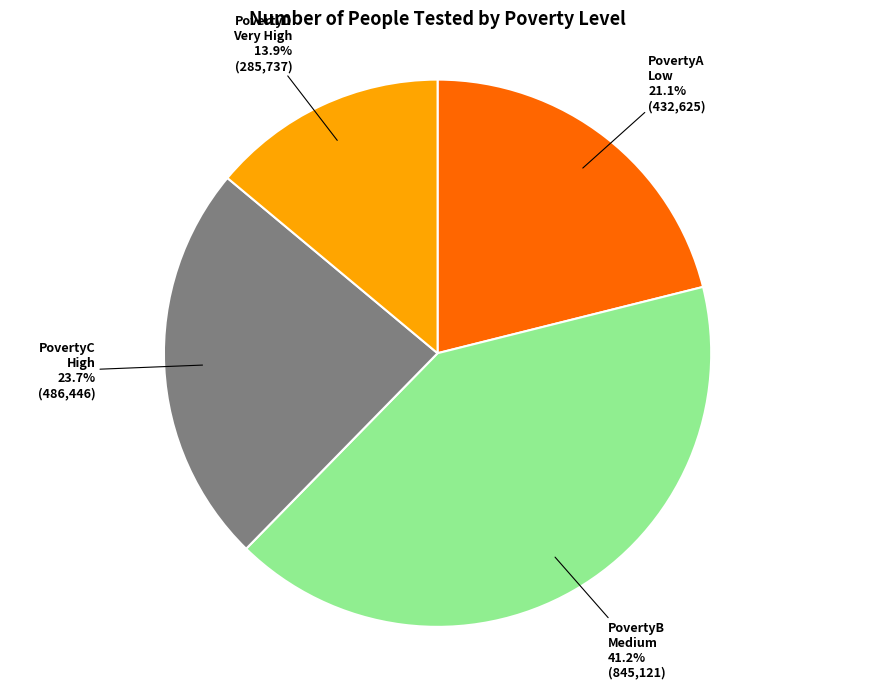

Is there a majority slice in this chart?

No